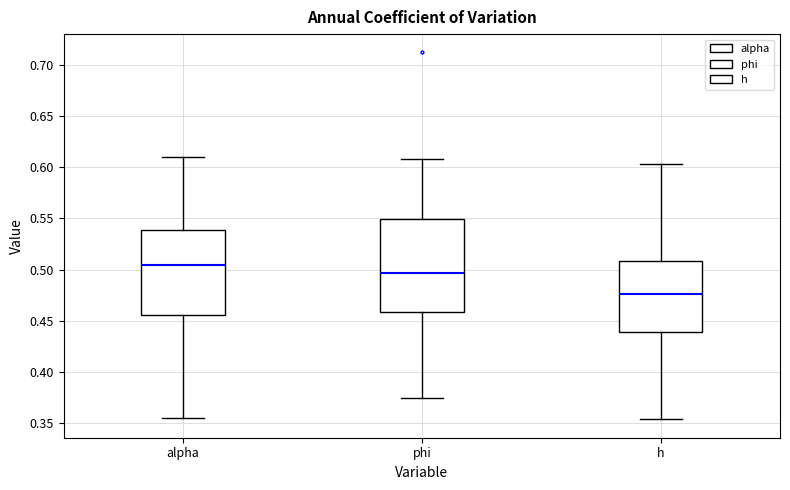

Reading left to right, read every box against the y-axis: the position of its median line, the range the box covers, and the ends of its whiskers. The values are not printed on the chart, so give them approximately, as read against the axis.

alpha: median 0.505, box 0.455 to 0.540, whiskers 0.355 to 0.610
phi: median 0.495, box 0.460 to 0.550, whiskers 0.375 to 0.610
h: median 0.475, box 0.440 to 0.510, whiskers 0.355 to 0.605